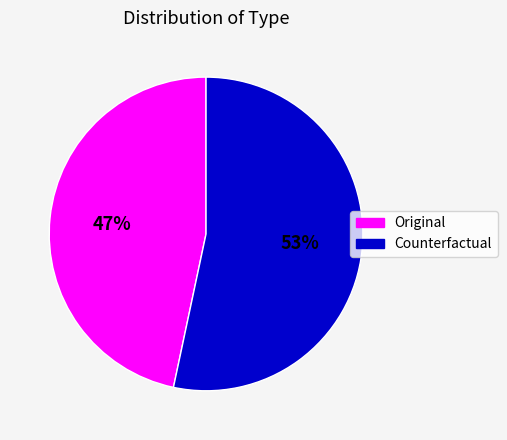

The Original slice represents 41% of the pie. True or false?

False